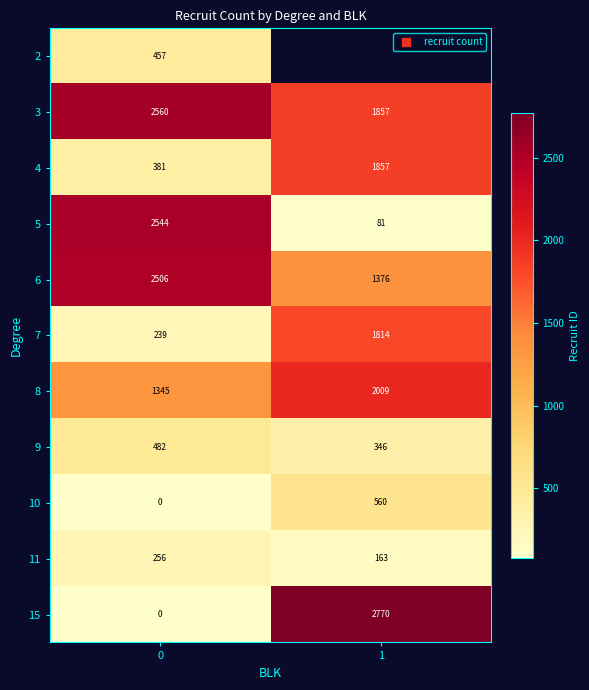

The value of 11 at 0 is 446.3. True or false?

False